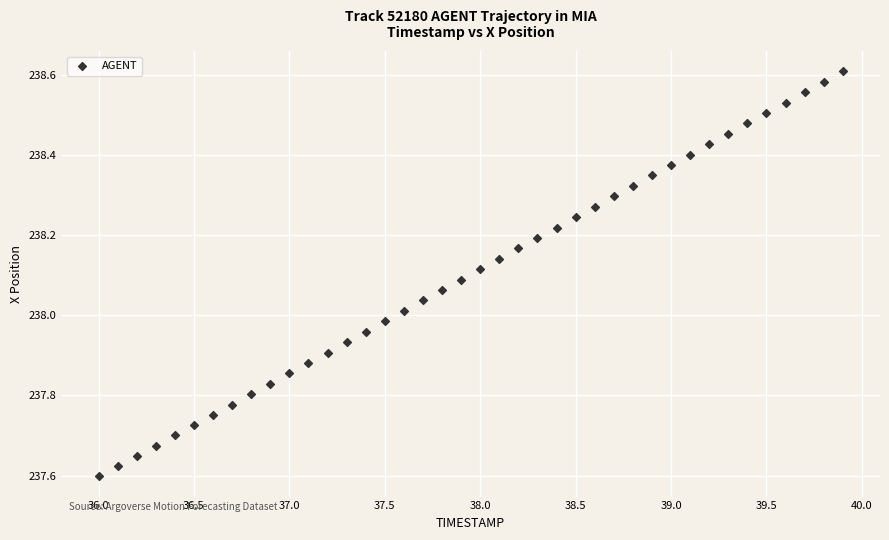

What is the range of Y values (max minus min)?

1.0